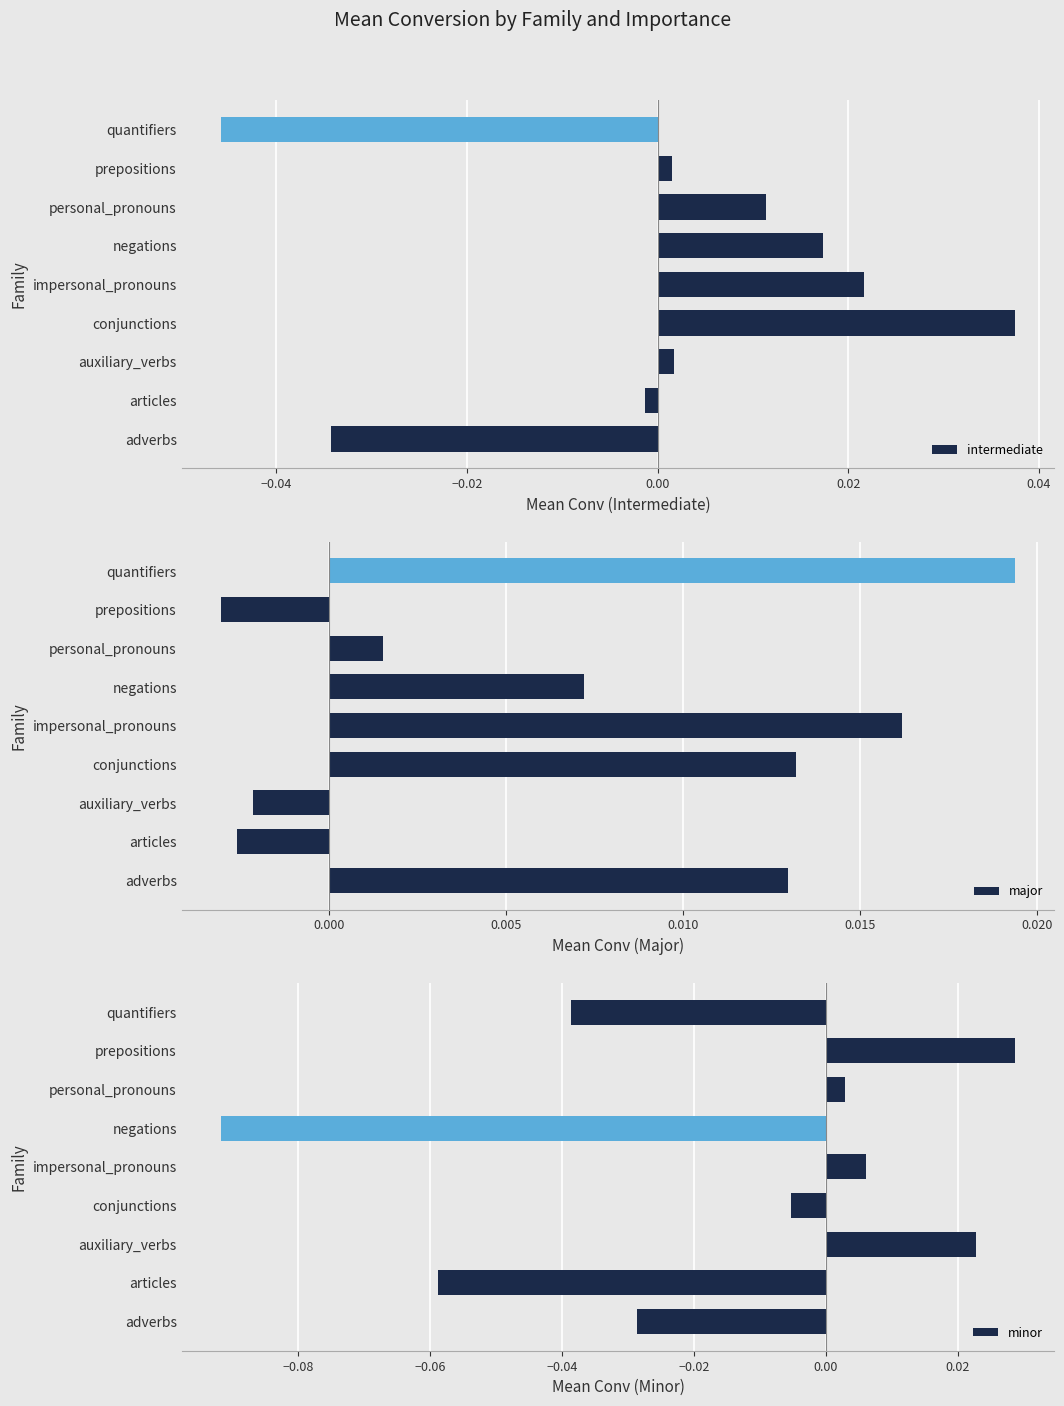

Are the bars horizontal?

Yes